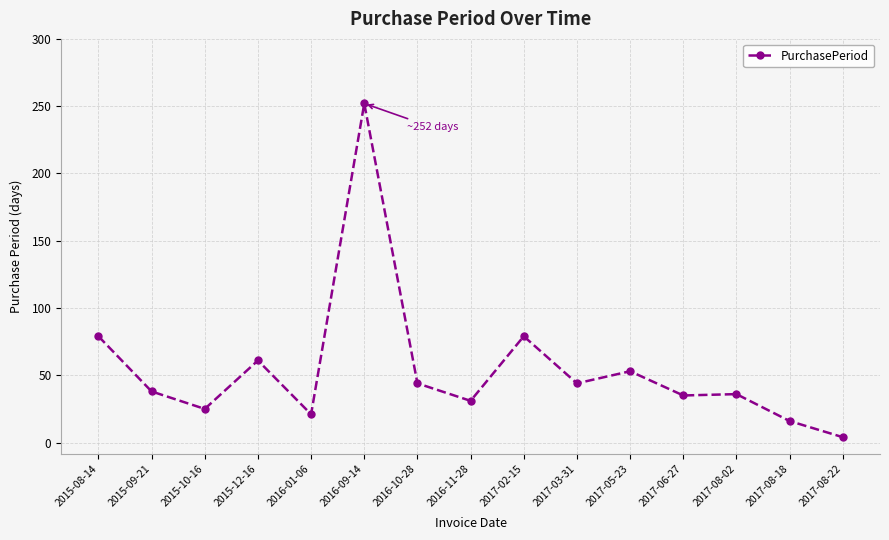

What is the minimum value shown in the chart?

4